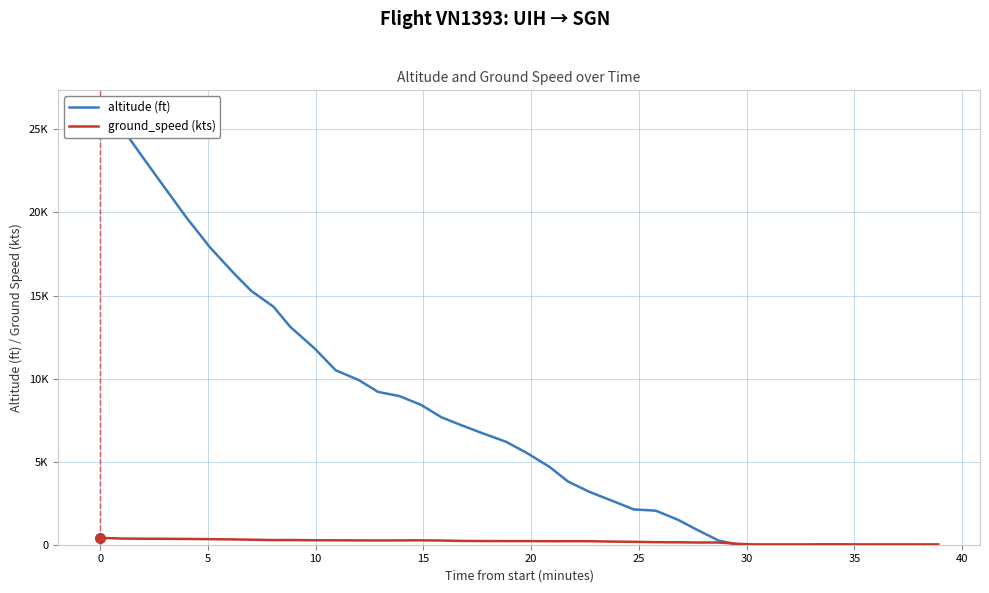

Is the value of ground_speed (kts) at 40 greater than the value of altitude (ft) at 10?

No